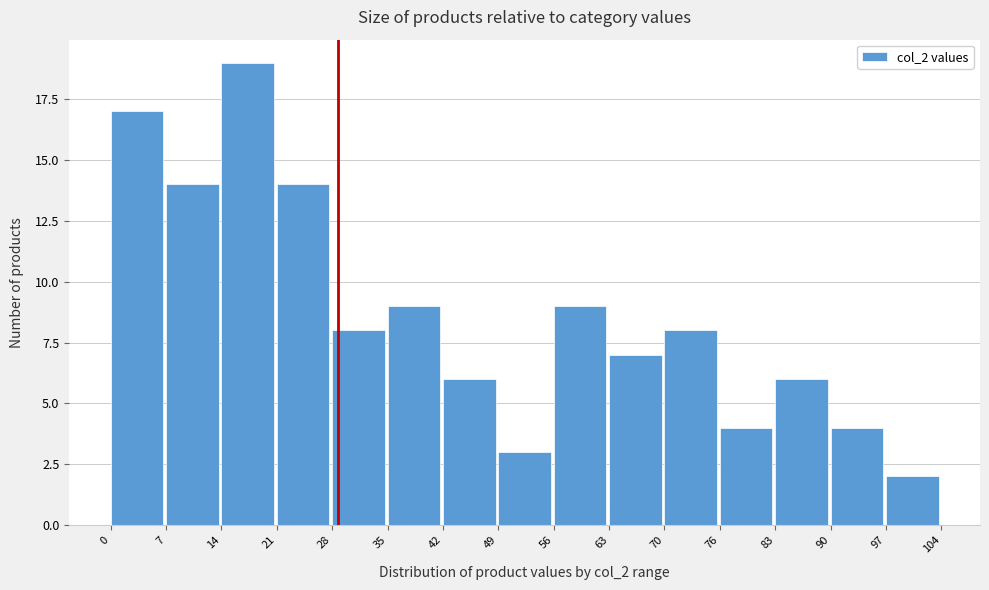

Which range on the x-axis has the tallest bar?

14 to 21